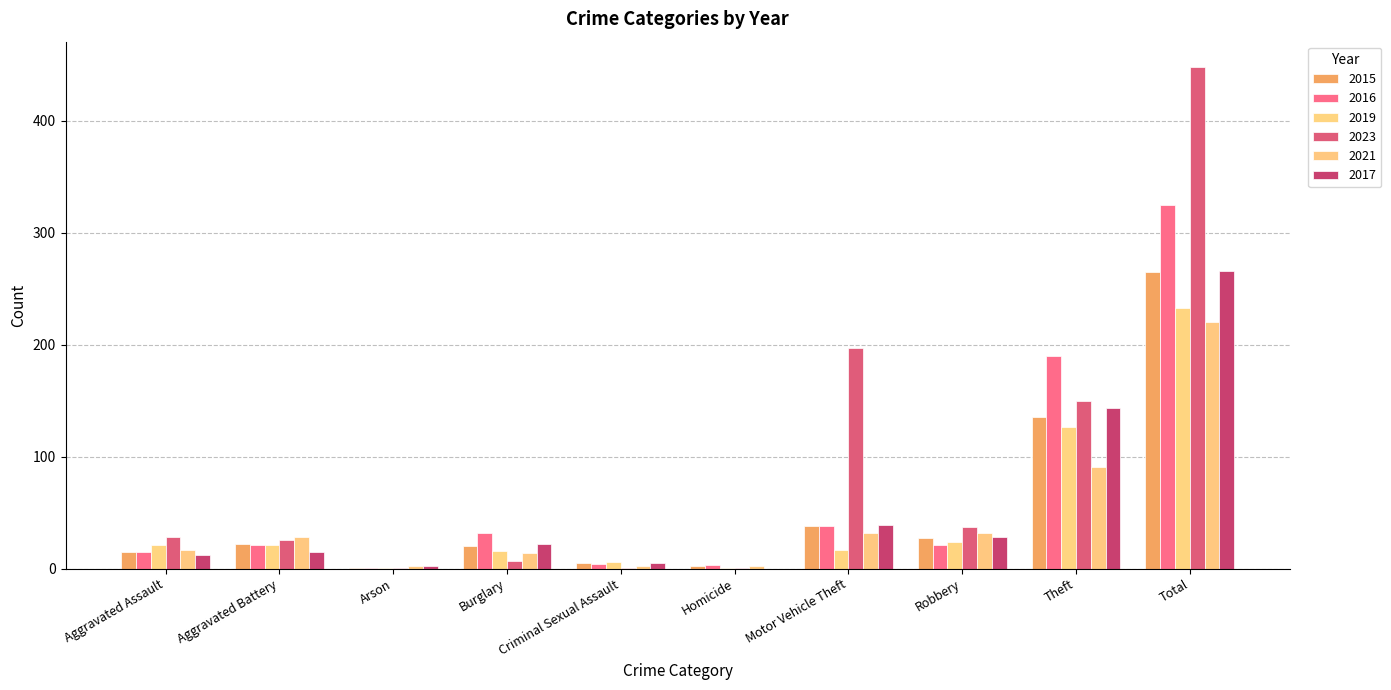

The 2021 series shows 2 at Homicide. True or false?

True